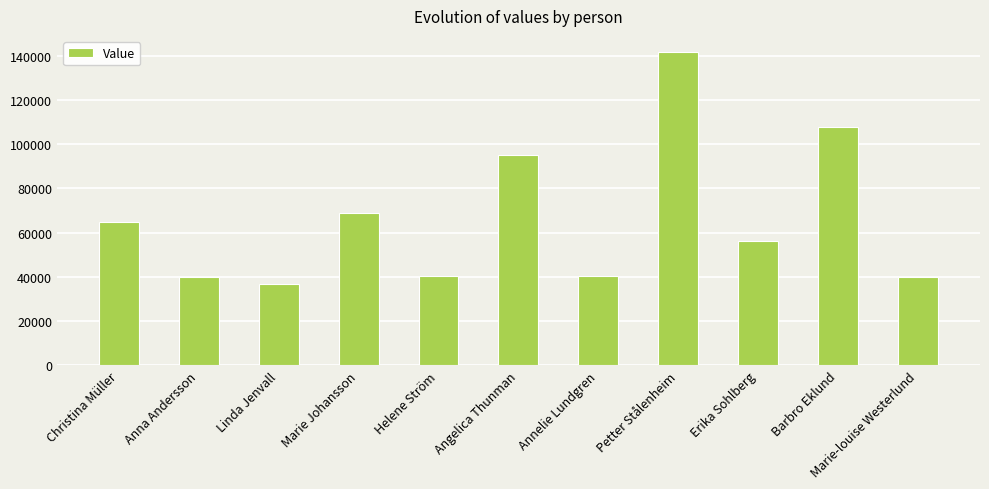

How many distinct data groups are displayed?

1